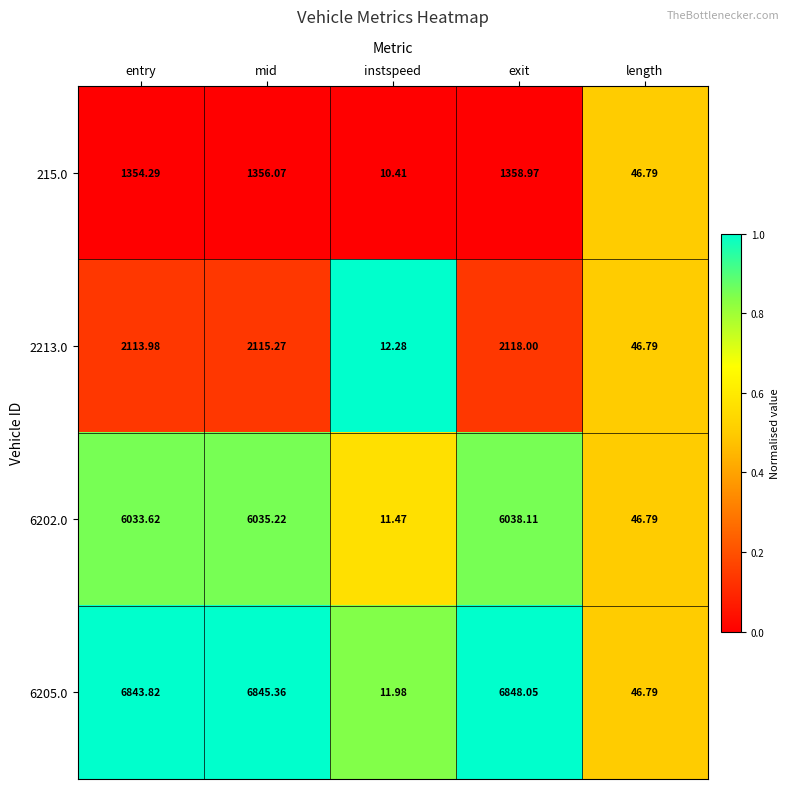

Which series changed the most between mid and length?

6205.0